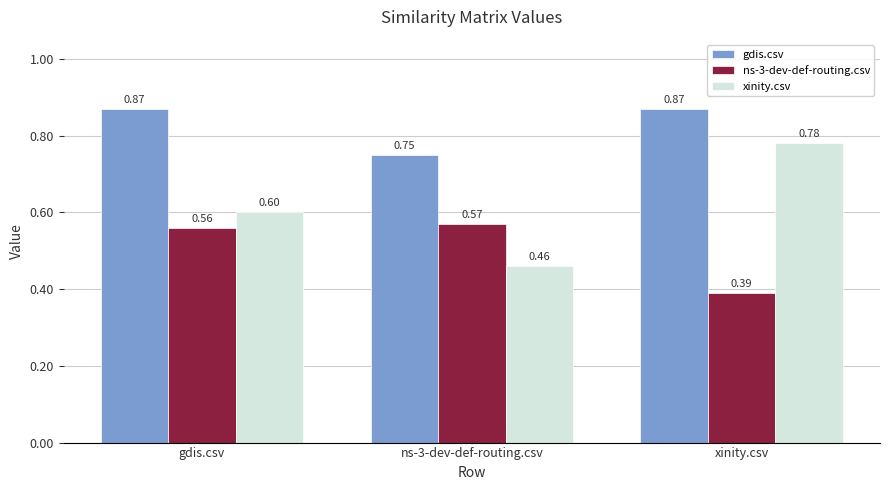

What position from the right is ns-3-dev-def-routing.csv?

2